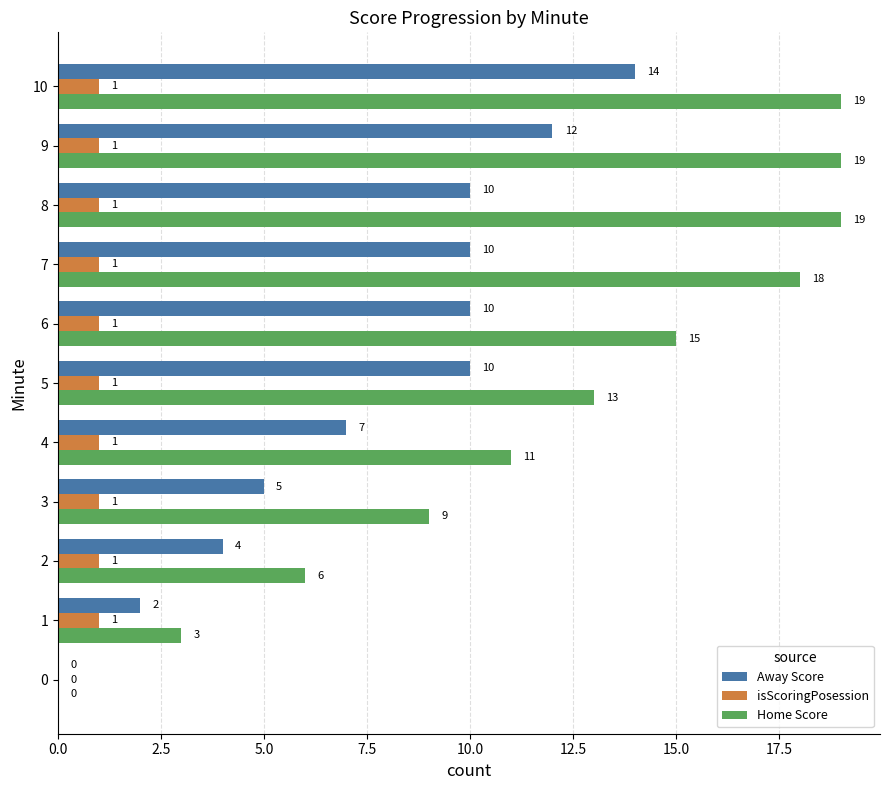

At which label is Away Score closest to 7?

4